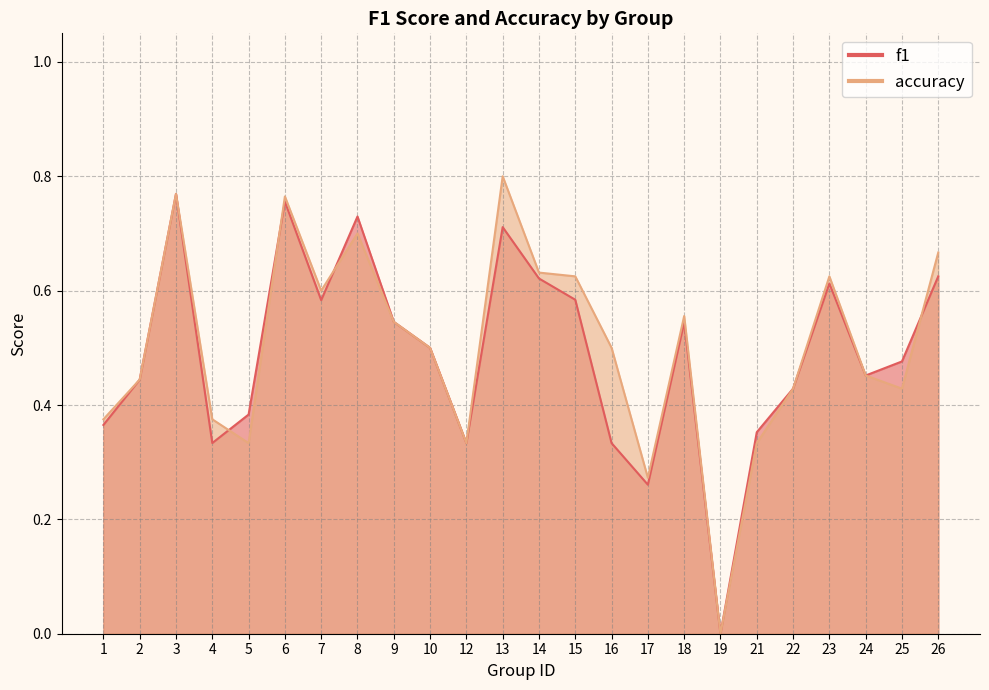

How many intersections are there between f1 and accuracy?

4